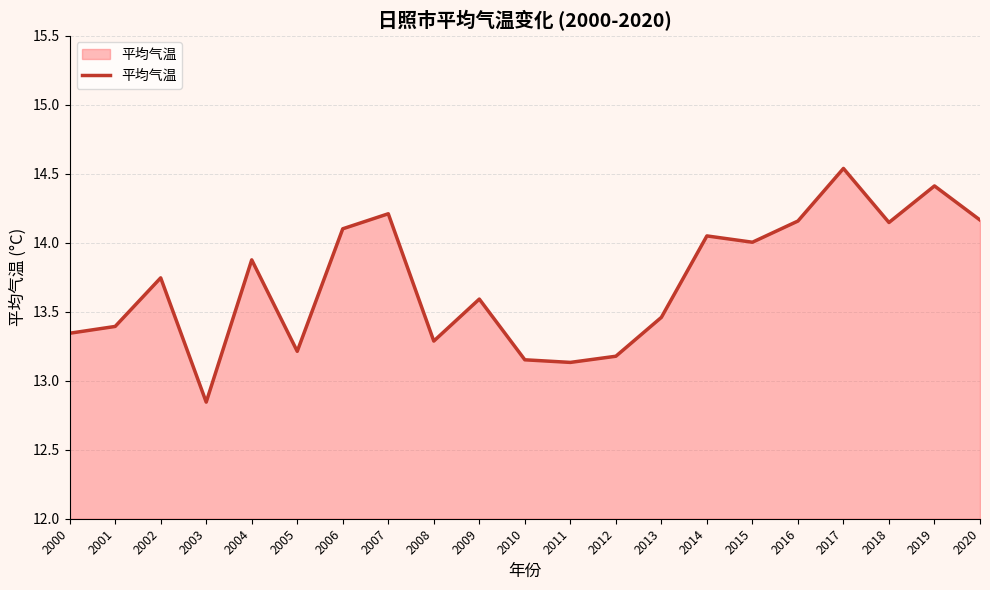

At which category does the chart reach its minimum across all series?

2003